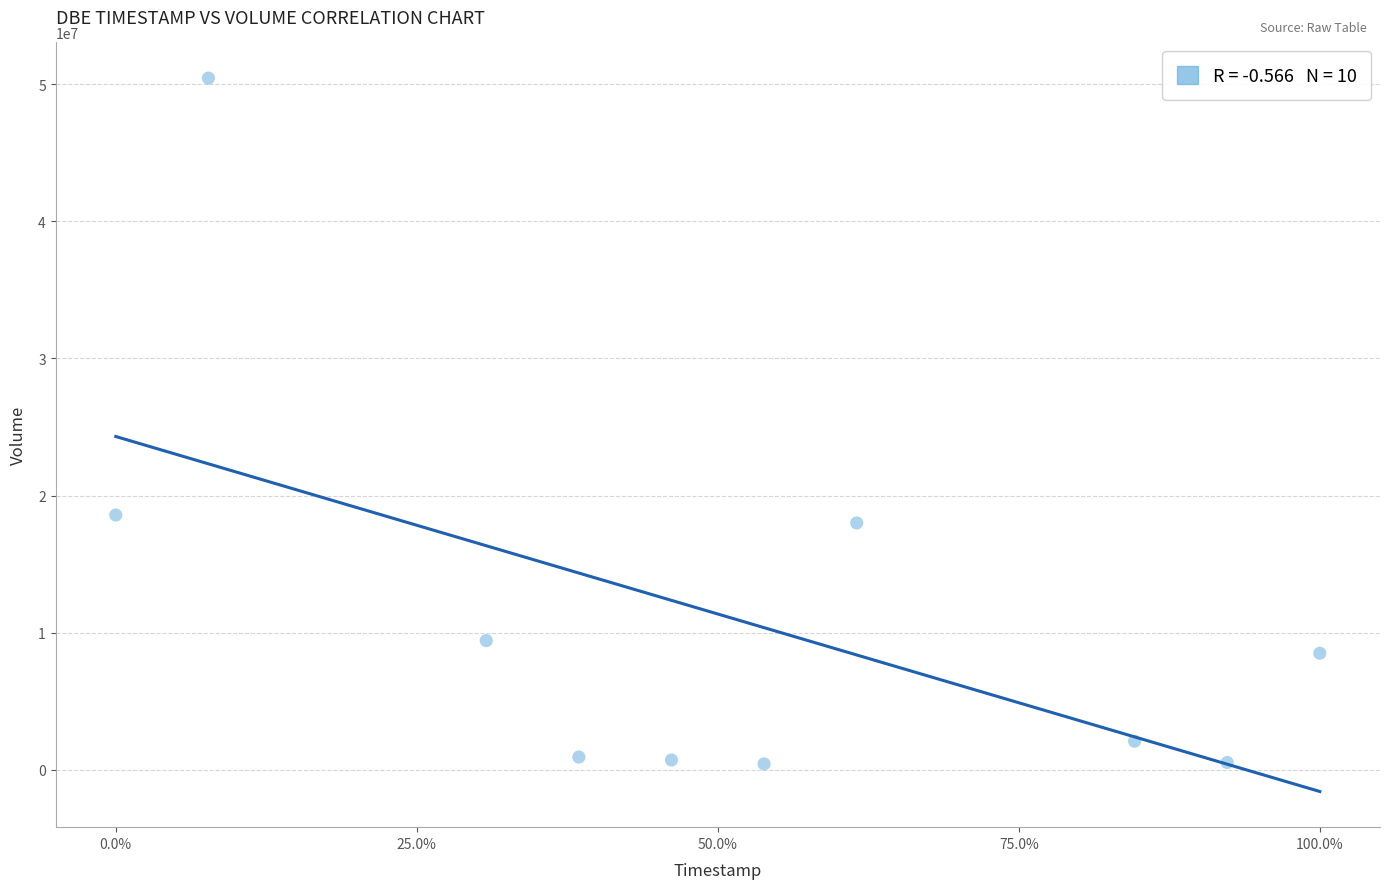

What Y value in the scatter plot is closest to 25435500?

18579000